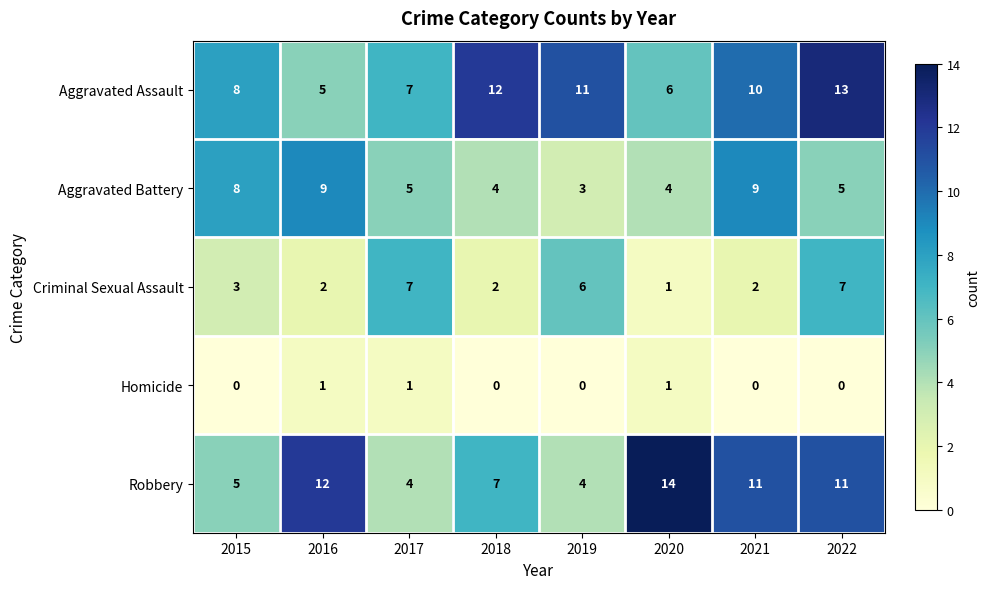

At which label does Aggravated Assault reach its minimum?

2016